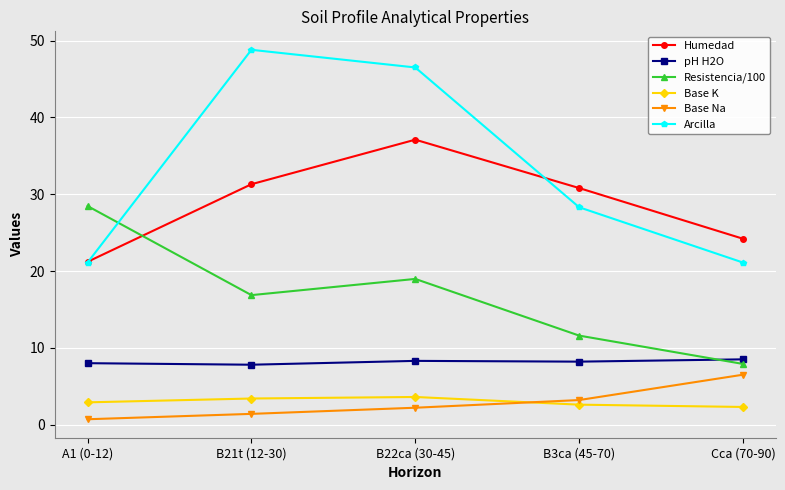

What is the approximate value of Base Na at Cca (70-90)?

6.5